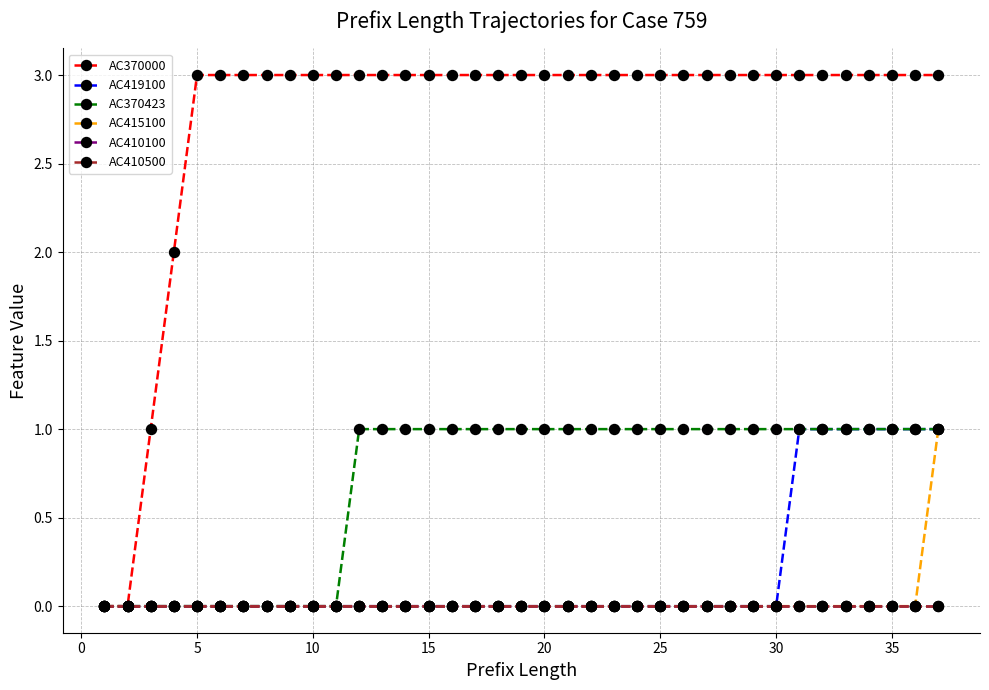

How many distinct data groups are displayed?

6